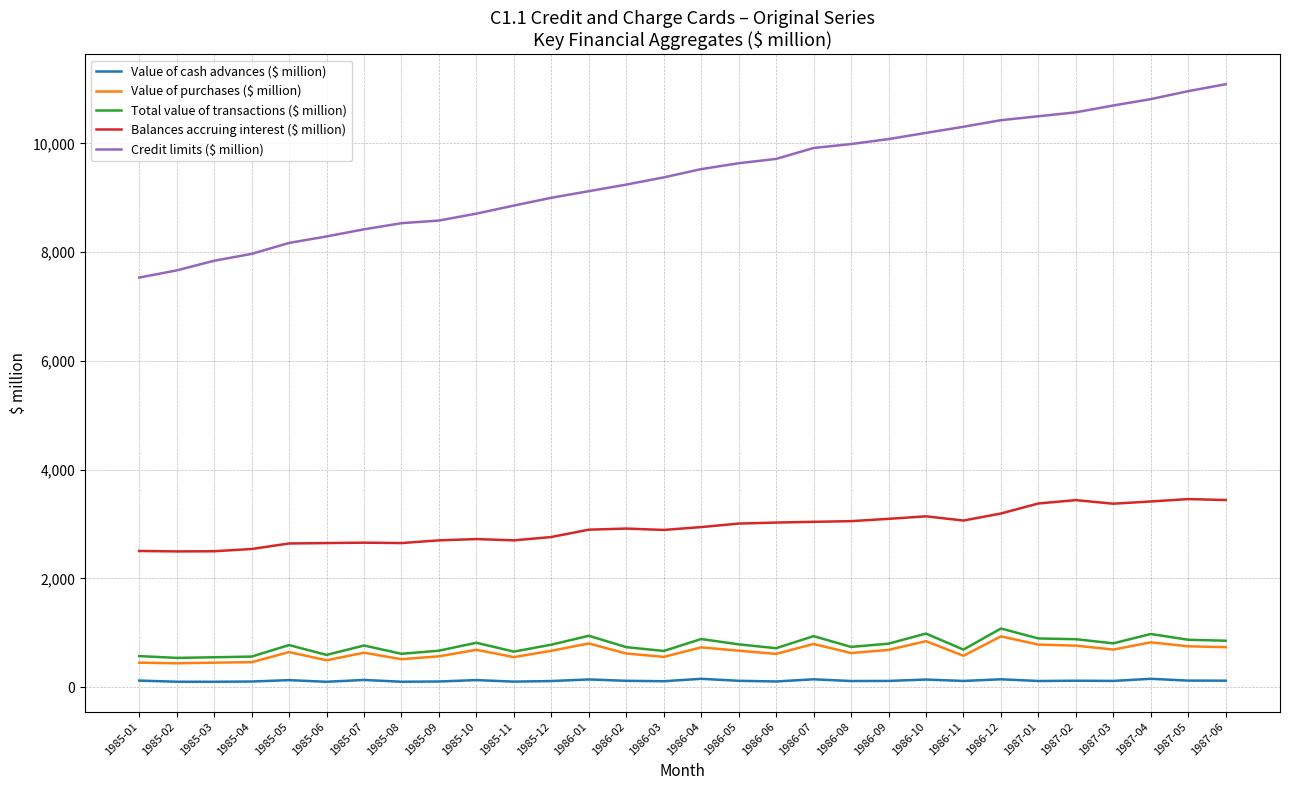

True or false: Value of cash advances ($ million) has more than 1 points higher than both neighbors.

True